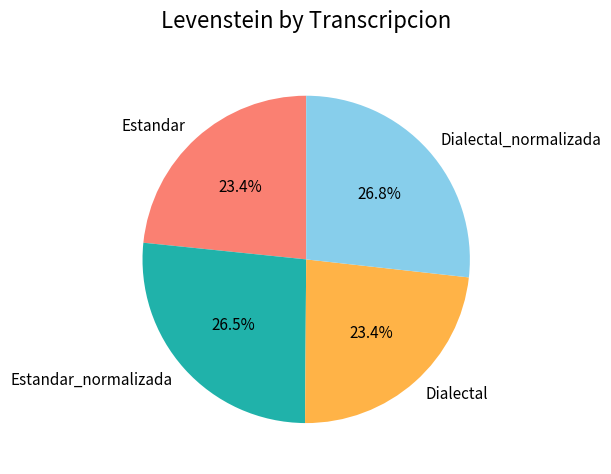

The Estandar_normalizada slice represents 41% of the pie. True or false?

False